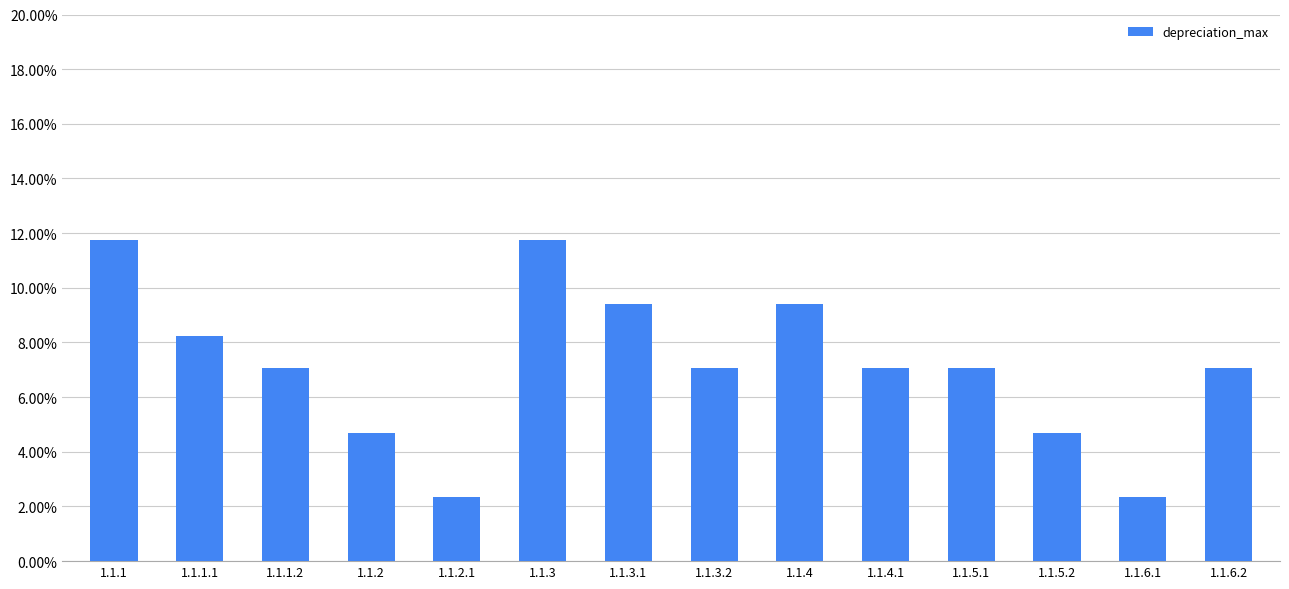

Rank the categories by value from highest to lowest.

1.1.1, 1.1.3, 1.1.3.1, 1.1.4, 1.1.1.1, 1.1.1.2, 1.1.3.2, 1.1.4.1, 1.1.5.1, 1.1.6.2, 1.1.2, 1.1.5.2, 1.1.2.1, 1.1.6.1